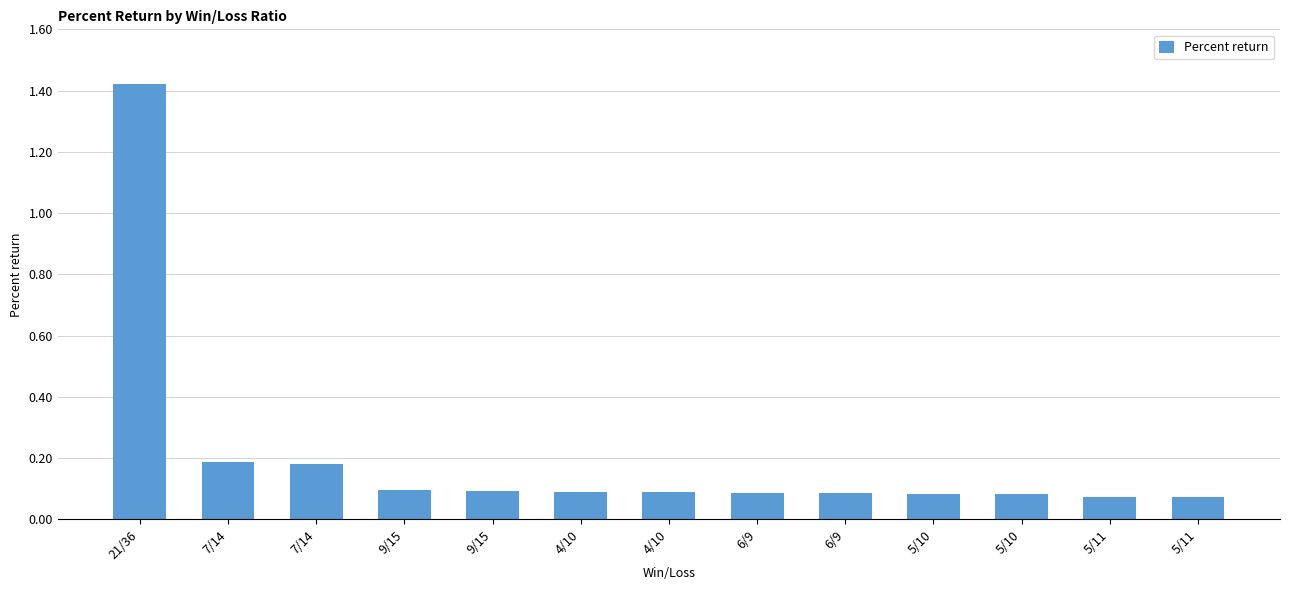

How many bars are there in total?

13